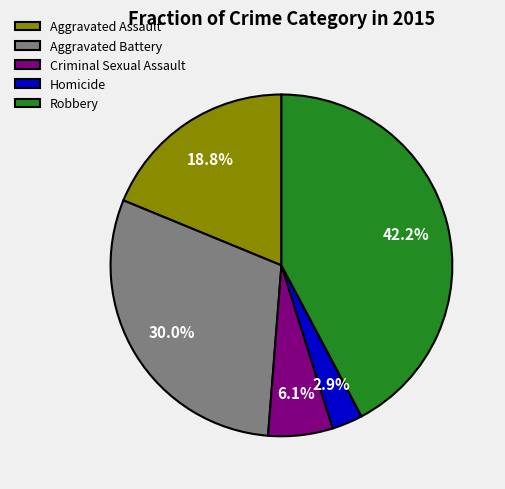

Is Robbery the majority of the pie?

No